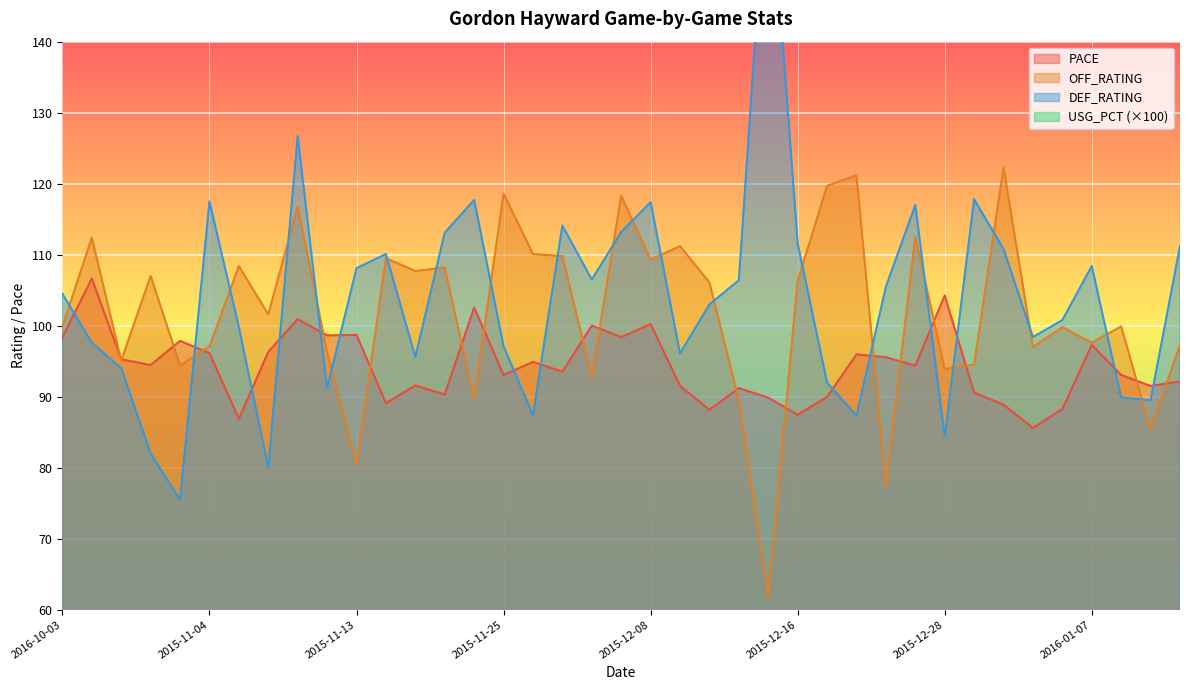

What is the label of the 25th point from the right?

2015-11-23